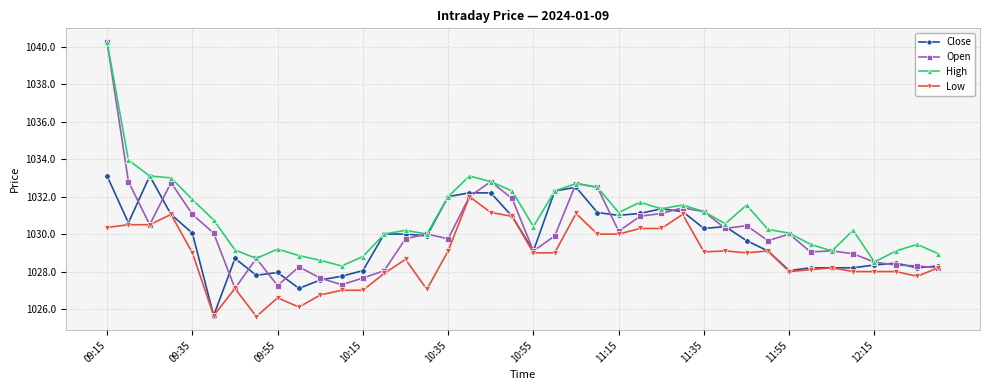

Which series has the largest range (max minus min)?

Open